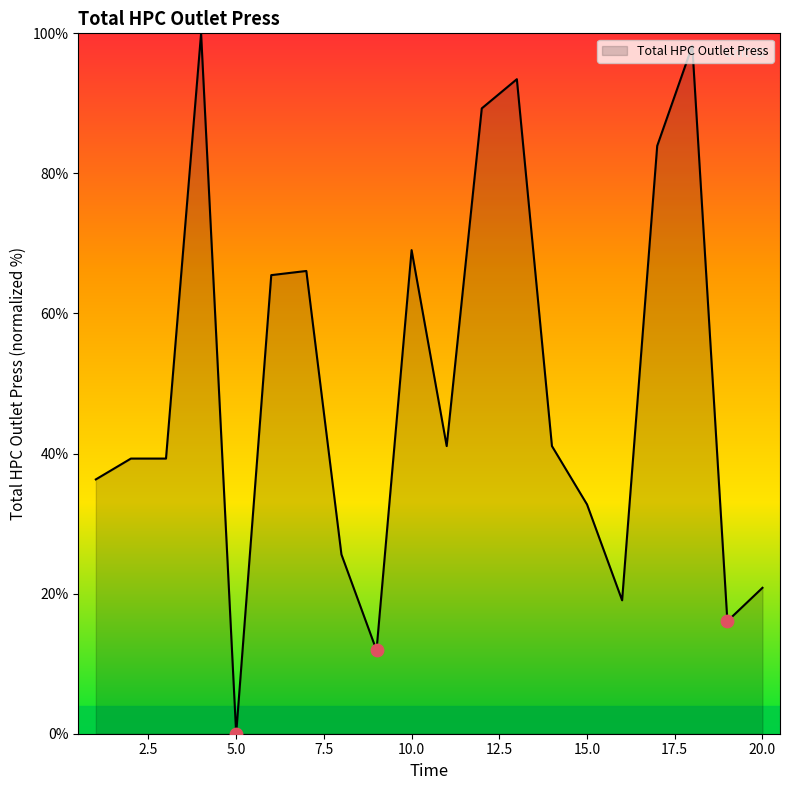

What is the difference between the maximum and minimum values?

100.0